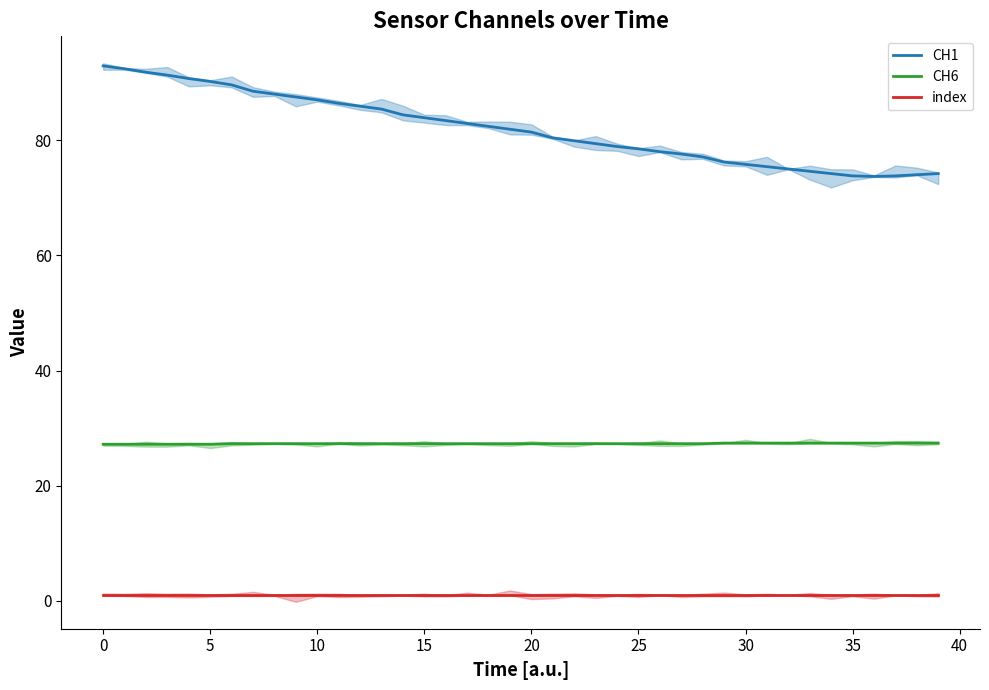

True or false: CH1 and CH6 cross at least once.

False